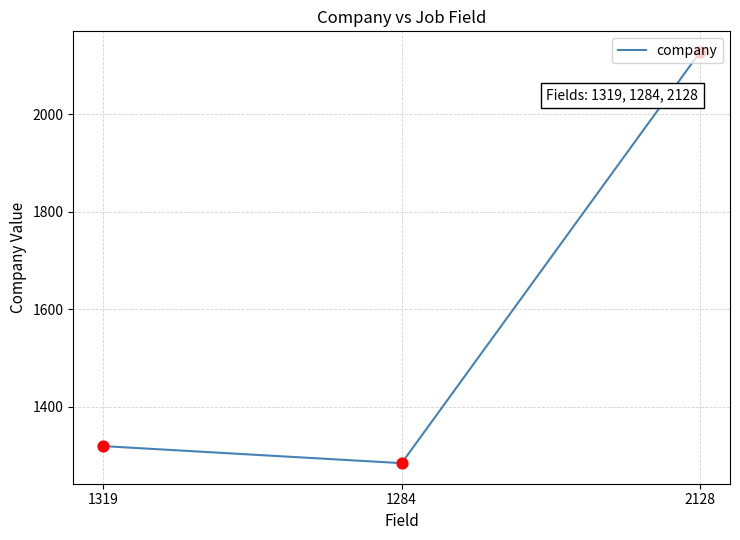

Between 1284 and 1319, which is larger?

1319